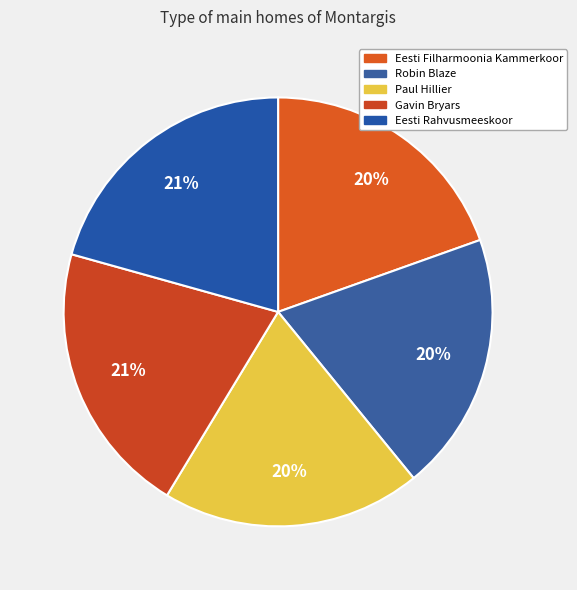

Between Gavin Bryars and Paul Hillier, which is larger?

Gavin Bryars